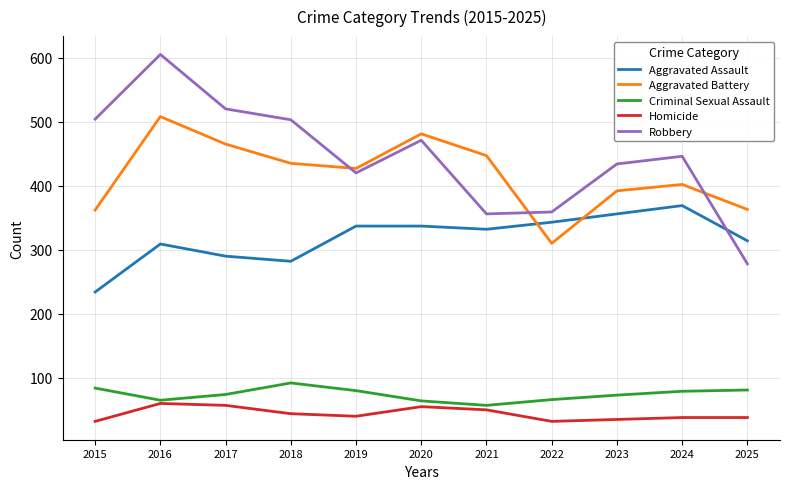

Is it true that Homicide equals 55 at 2020?

True